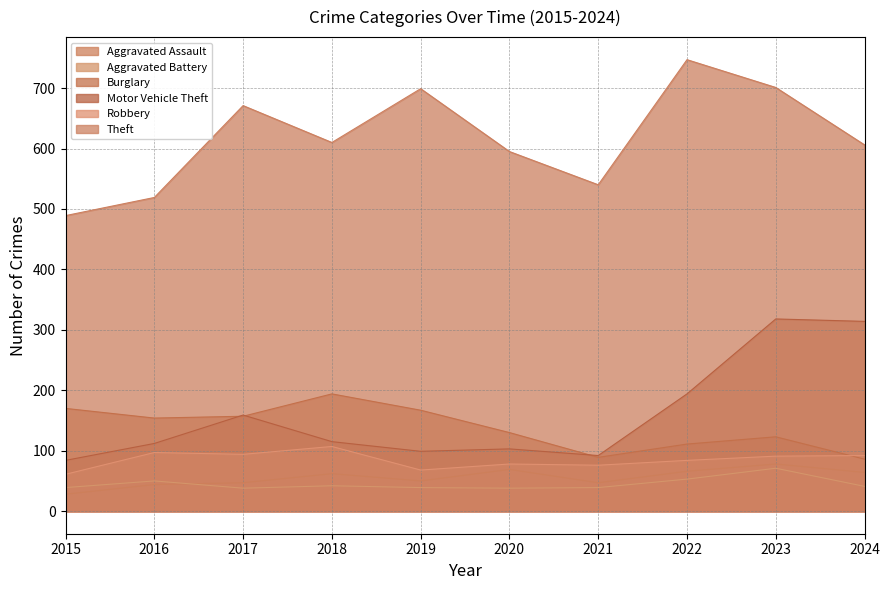

What is the value of the Motor Vehicle Theft point at the 7th from the left?

92